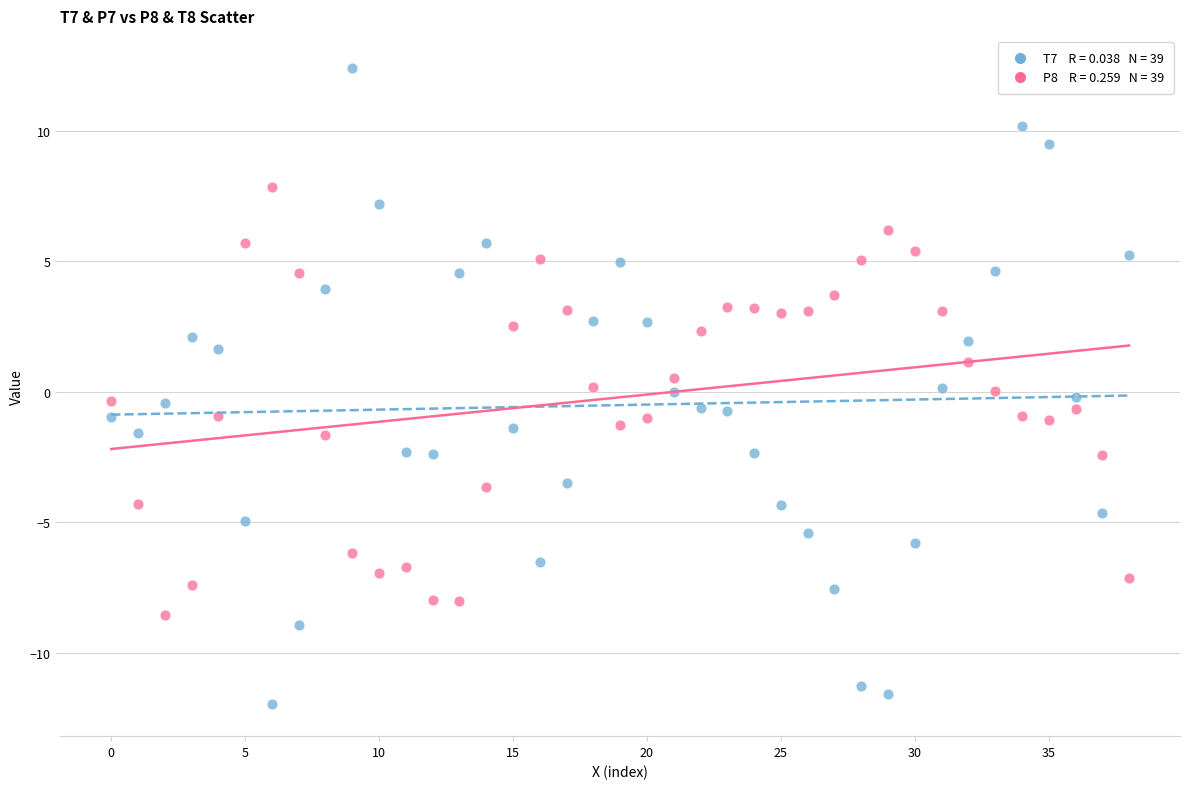

Across all data points, what is the range of Y values (max minus min)?

24.4